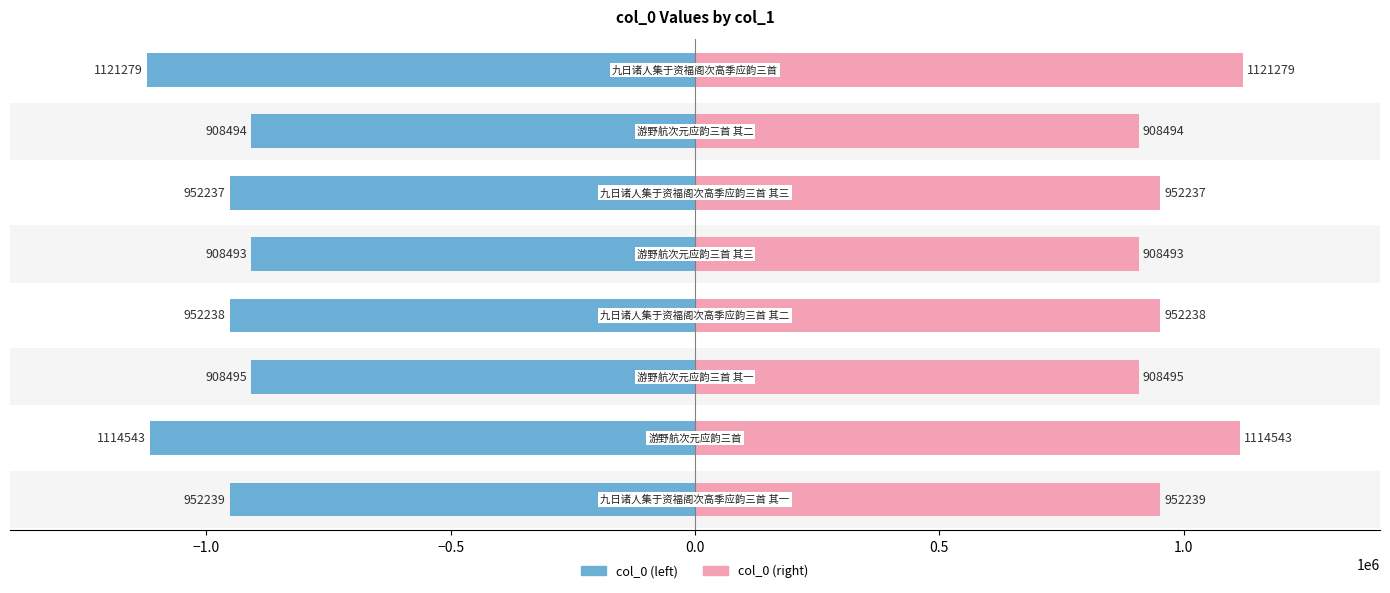

Is the value of col_0 (right) at 1.0 greater than the value of col_0 (left) at 0.5?

Yes